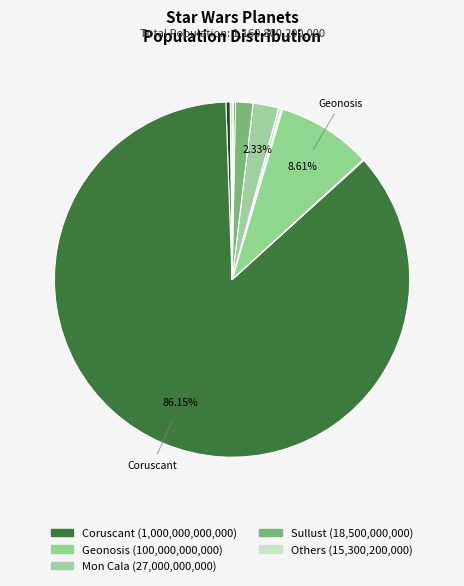

What is the largest slice in the pie chart?

Coruscant